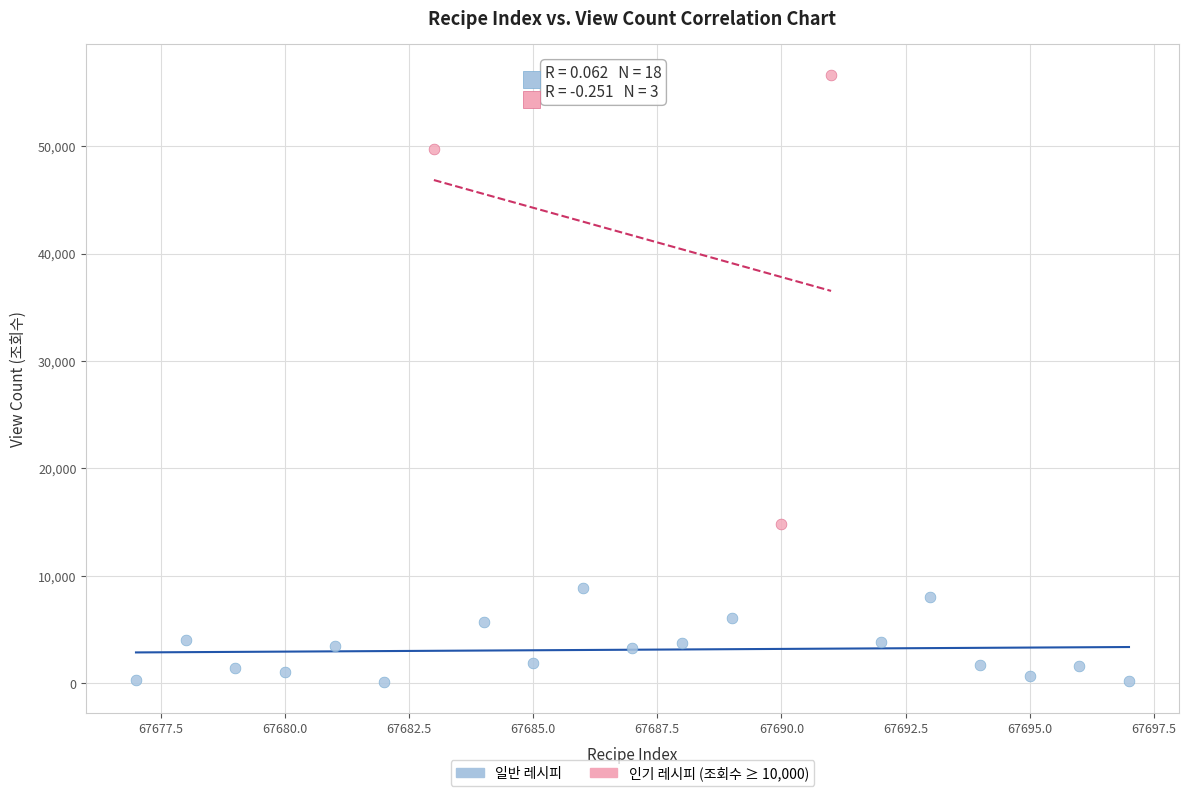

Which series contains the lowest Y value?

일반 레시피